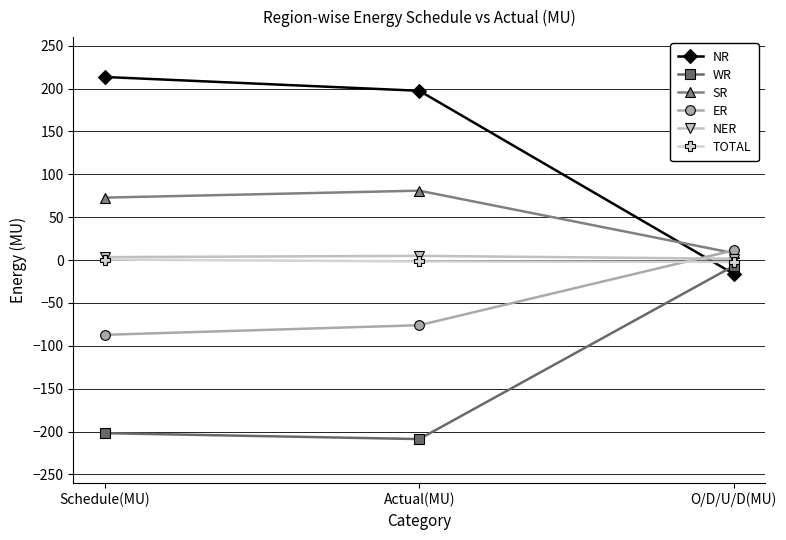

At which label is WR closest to -107?

Schedule(MU)